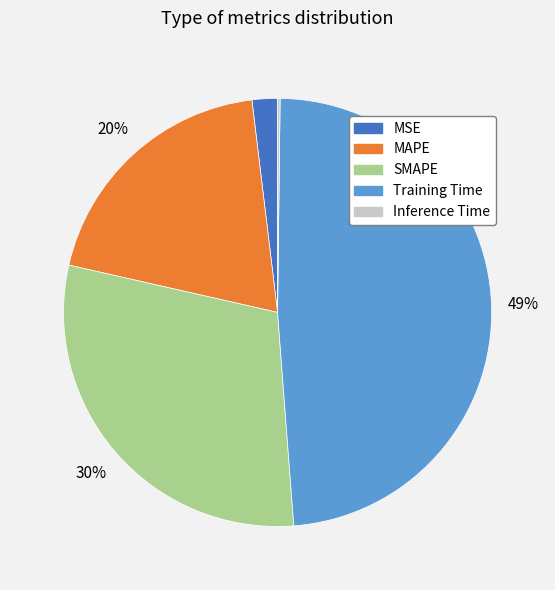

Between MAPE and SMAPE, which is larger?

SMAPE